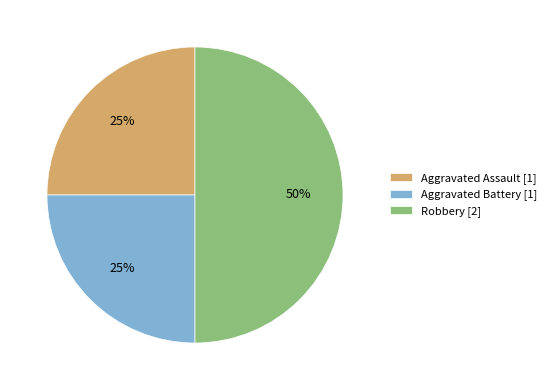

What is the ratio of the value at Aggravated Battery to the value at Aggravated Assault?

1.0